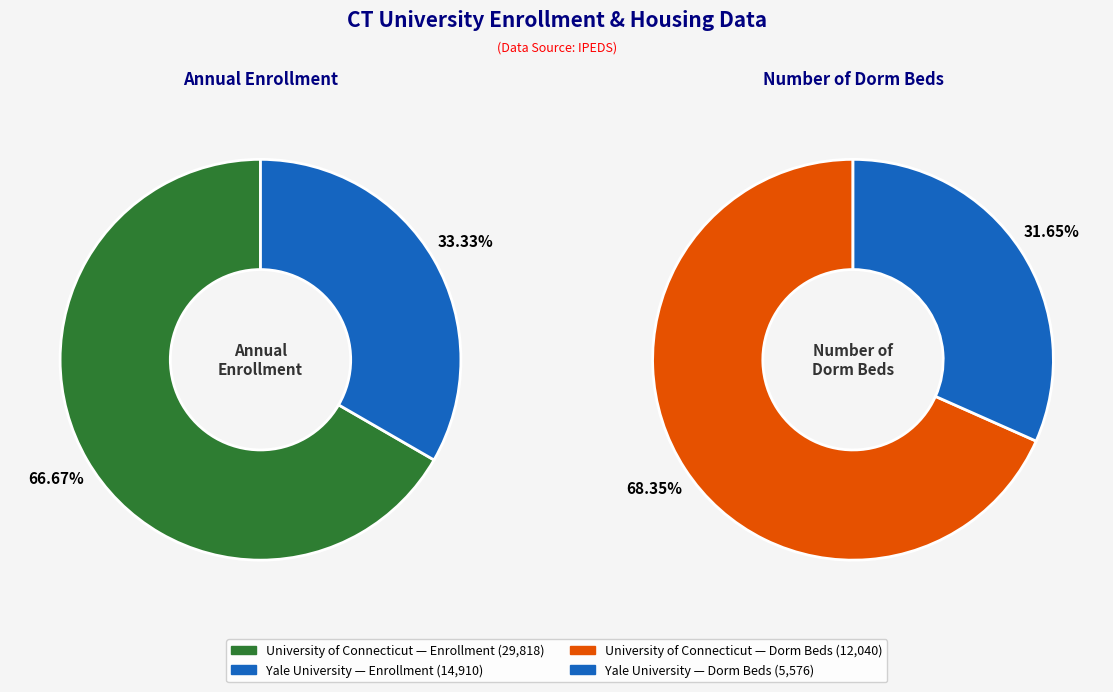

To the nearest percent, what is the difference between the Yale University and University of Connecticut slice percentages?

33%